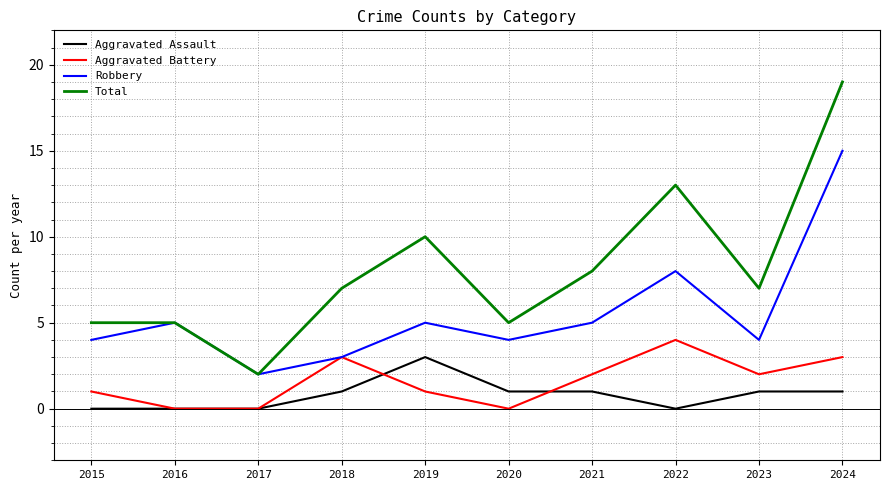

What is the difference between the highest and lowest values at 2018?

6